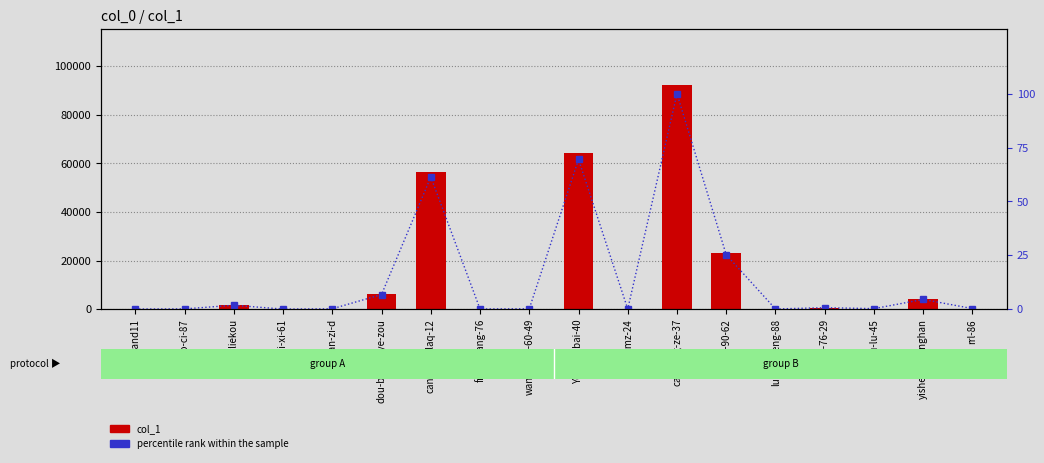

What is the difference between the percentile rank within the sample values at cao-feng-ze-37 and rrl-86?

99.8